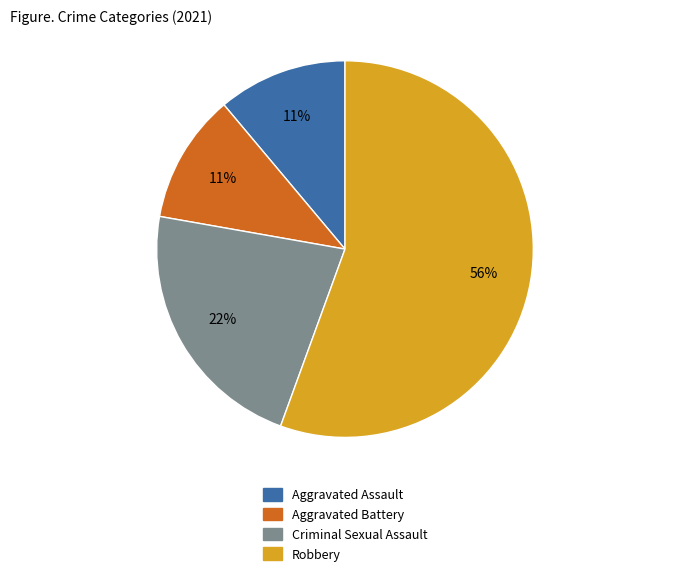

Which slice is the largest?

Robbery